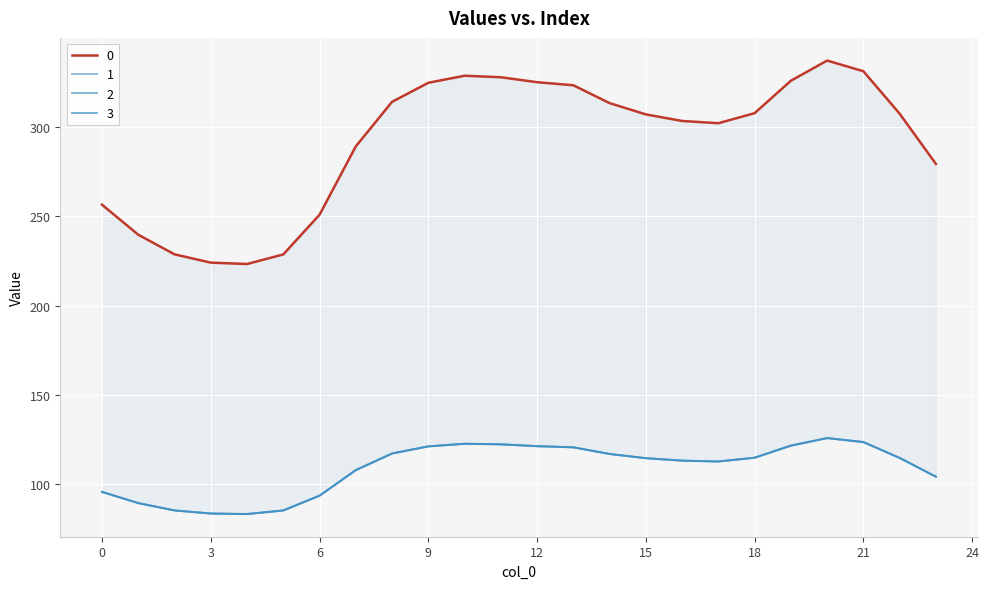

What is the sum of the 1 values at 1 and 13?

210.2